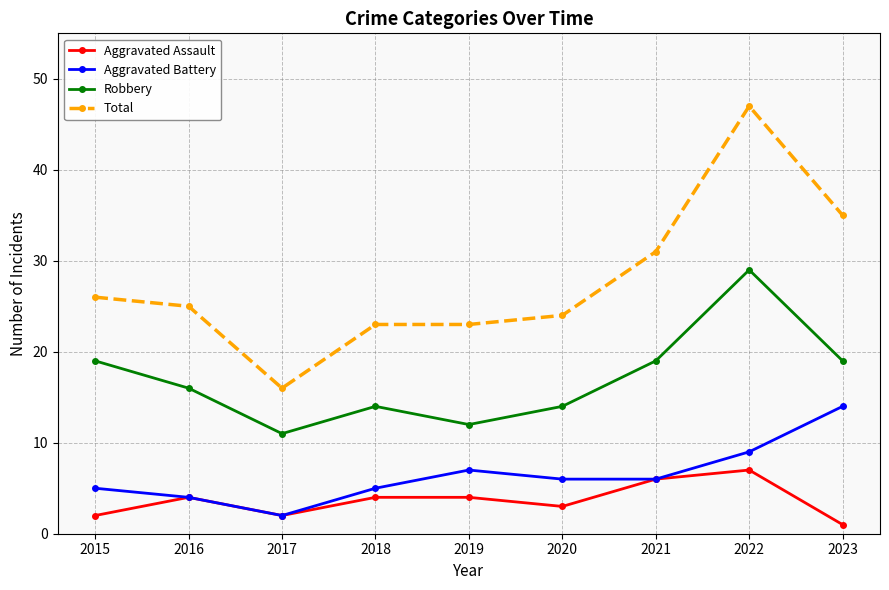

Between 2019 and 2020, which series saw the biggest shift?

Robbery